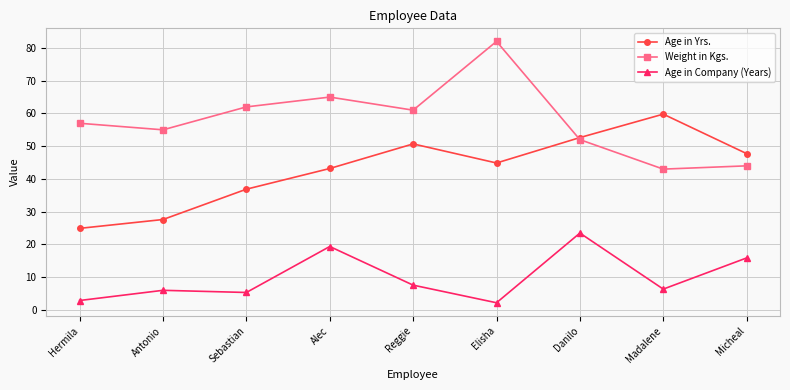

Count the number of data series in this chart.

3